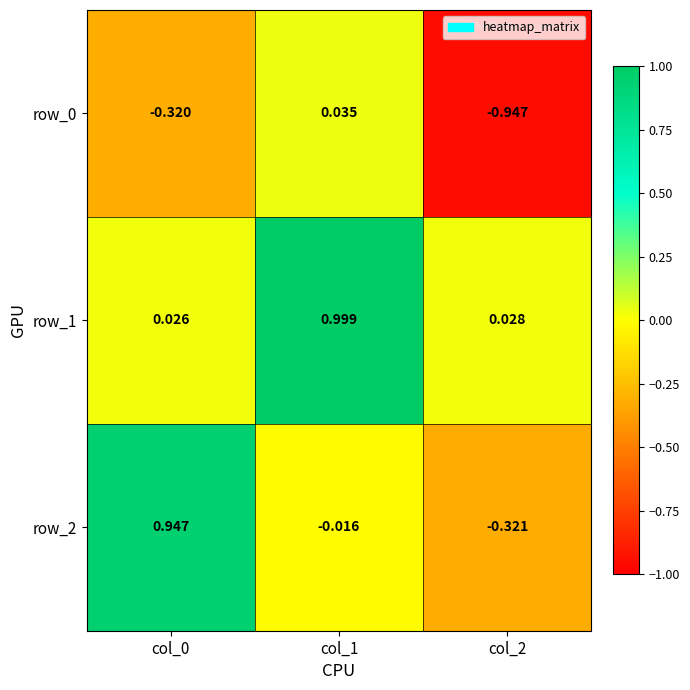

At which category is the sum across all series the highest?

col_1